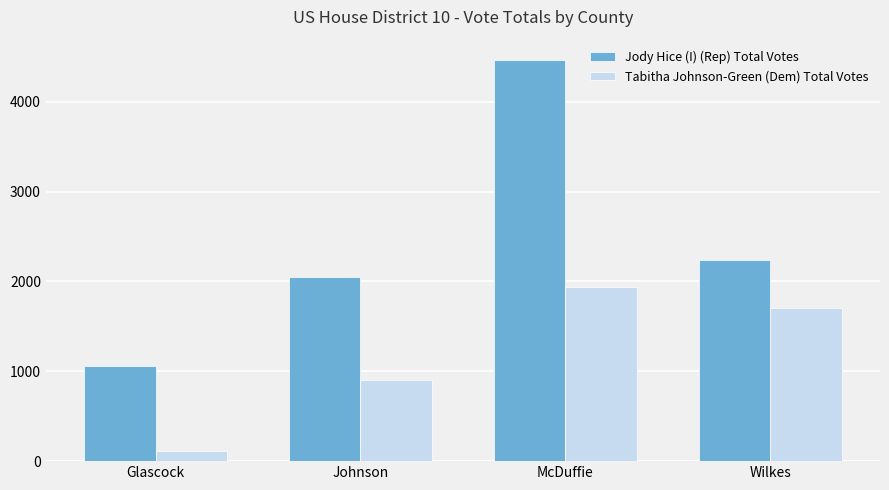

List the labels in order of Tabitha Johnson-Green (Dem) Total Votes value, largest first.

McDuffie, Wilkes, Johnson, Glascock